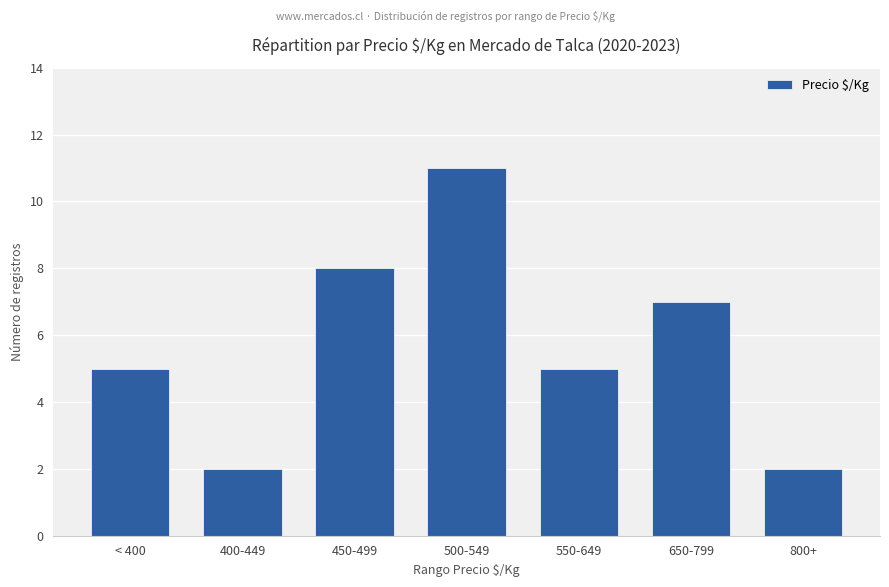

How many bars are there in total?

7